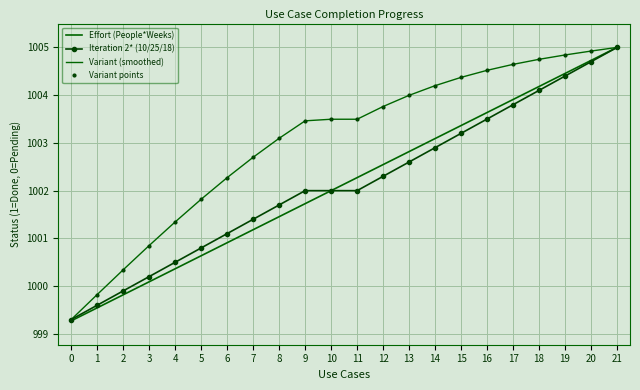

What is the value of the Iteration 2* (10/25/18) point at the 6th from the left?

1000.8